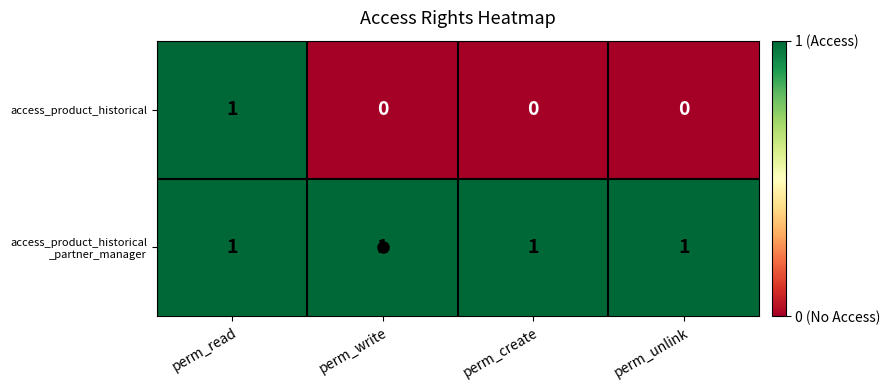

At which category is the sum across all series the highest?

perm_read